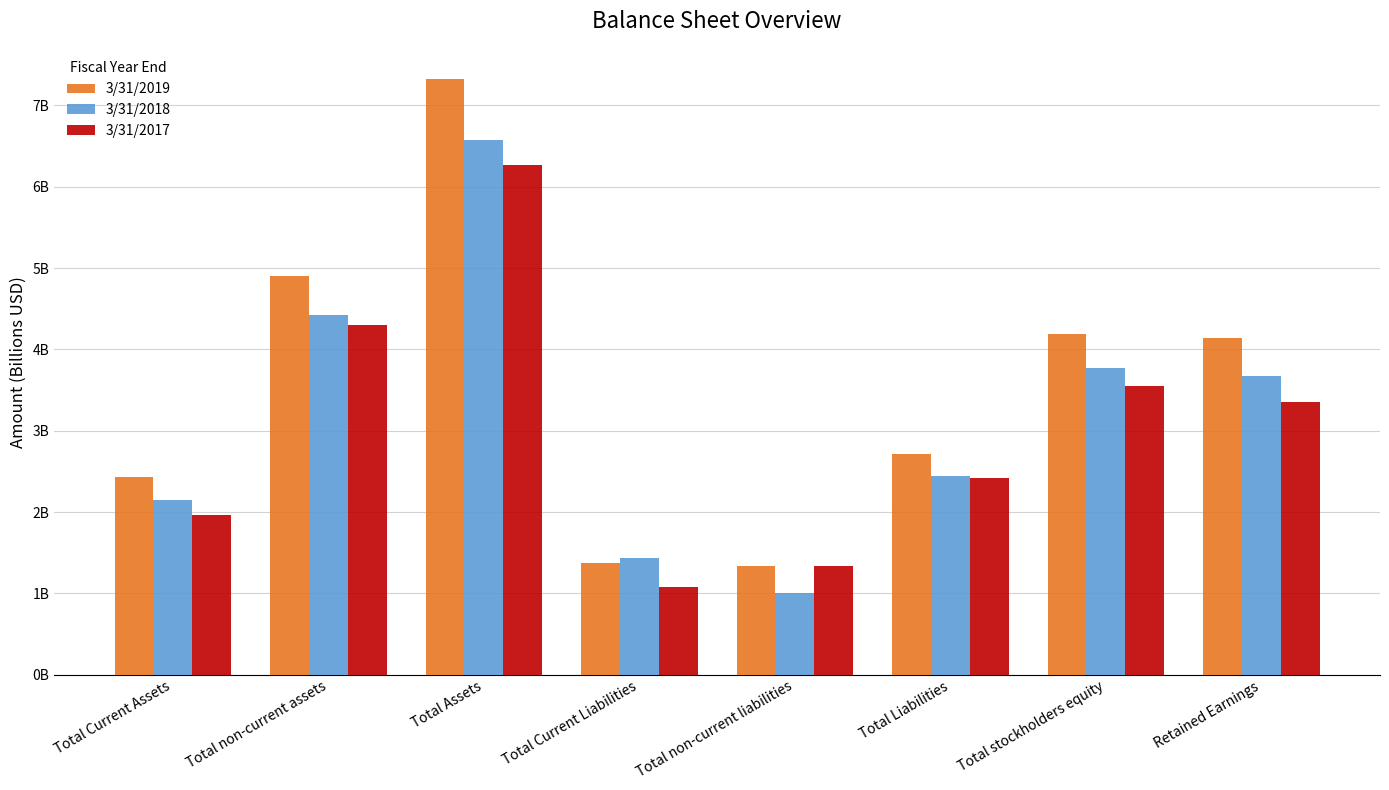

Between Total Current Liabilities and Total Current Assets, which is larger?

Total Current Assets